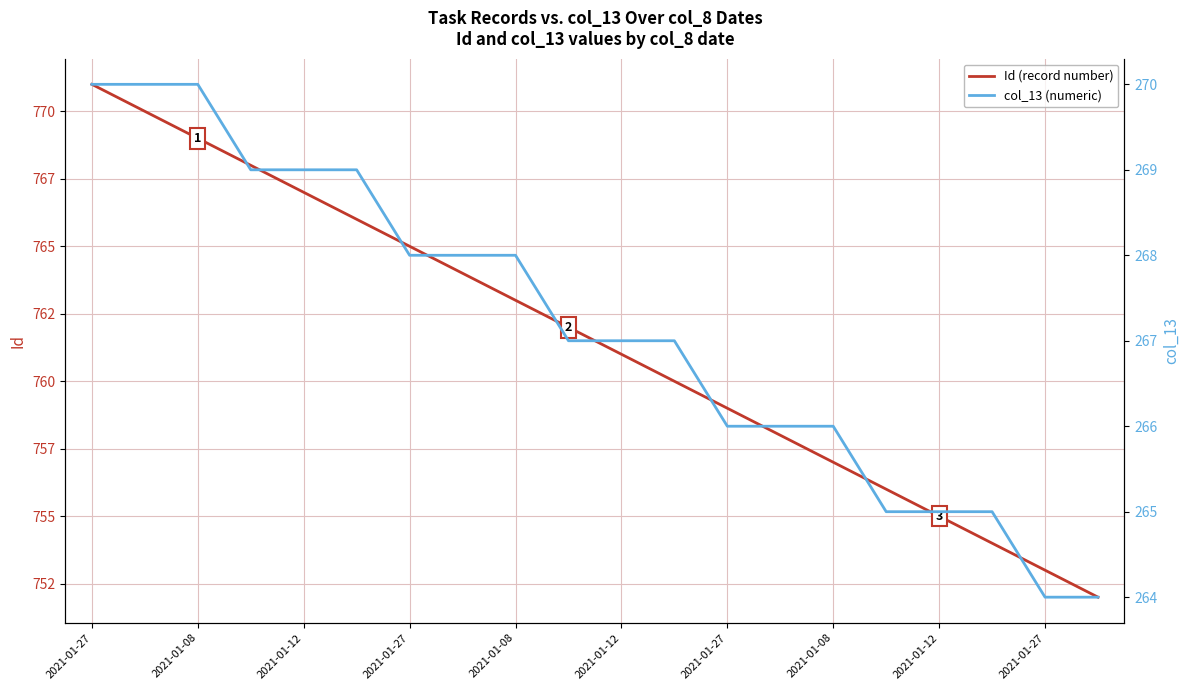

The col_13 (numeric) series shows 96 at 11. True or false?

False